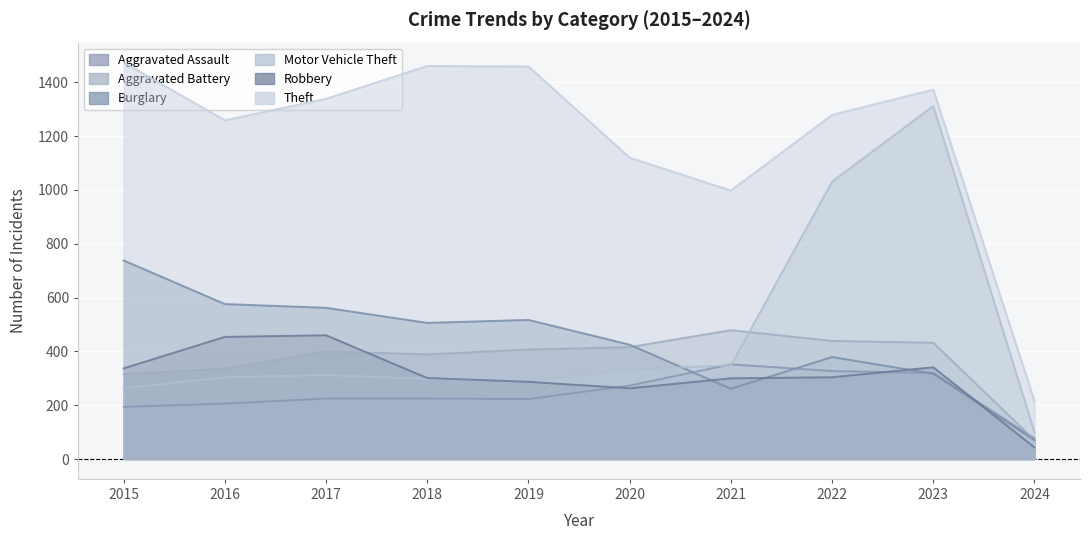

What is the highest value of the Aggravated Assault series?

352